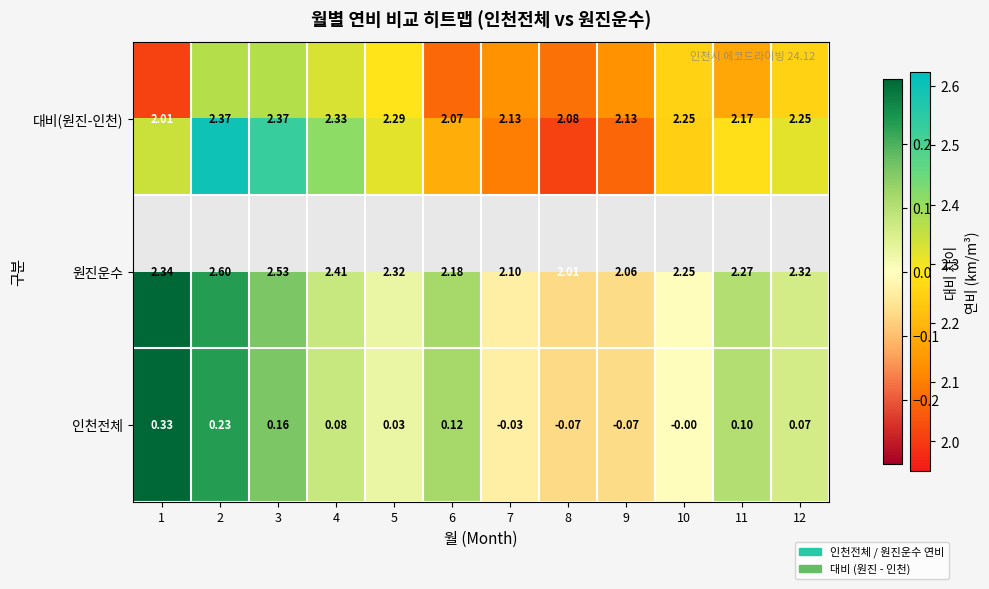

At which category does the chart reach its minimum across all series?

8